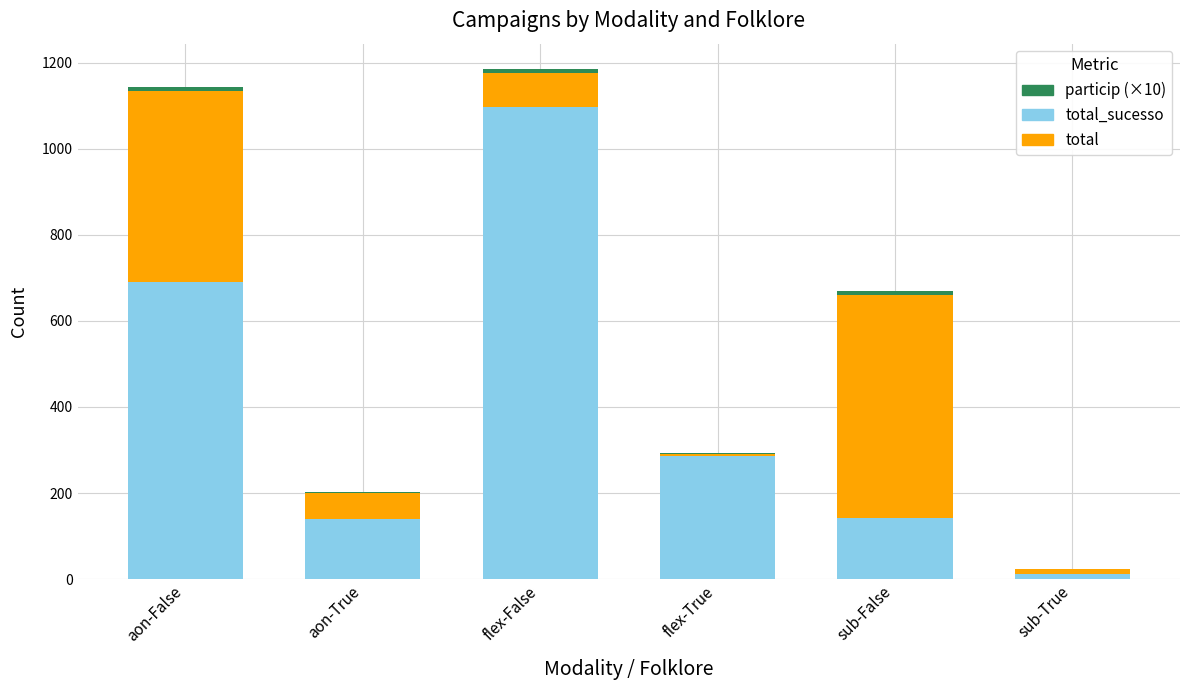

Rank the categories by total value from lowest to highest.

flex-True, sub-True, aon-True, flex-False, aon-False, sub-False